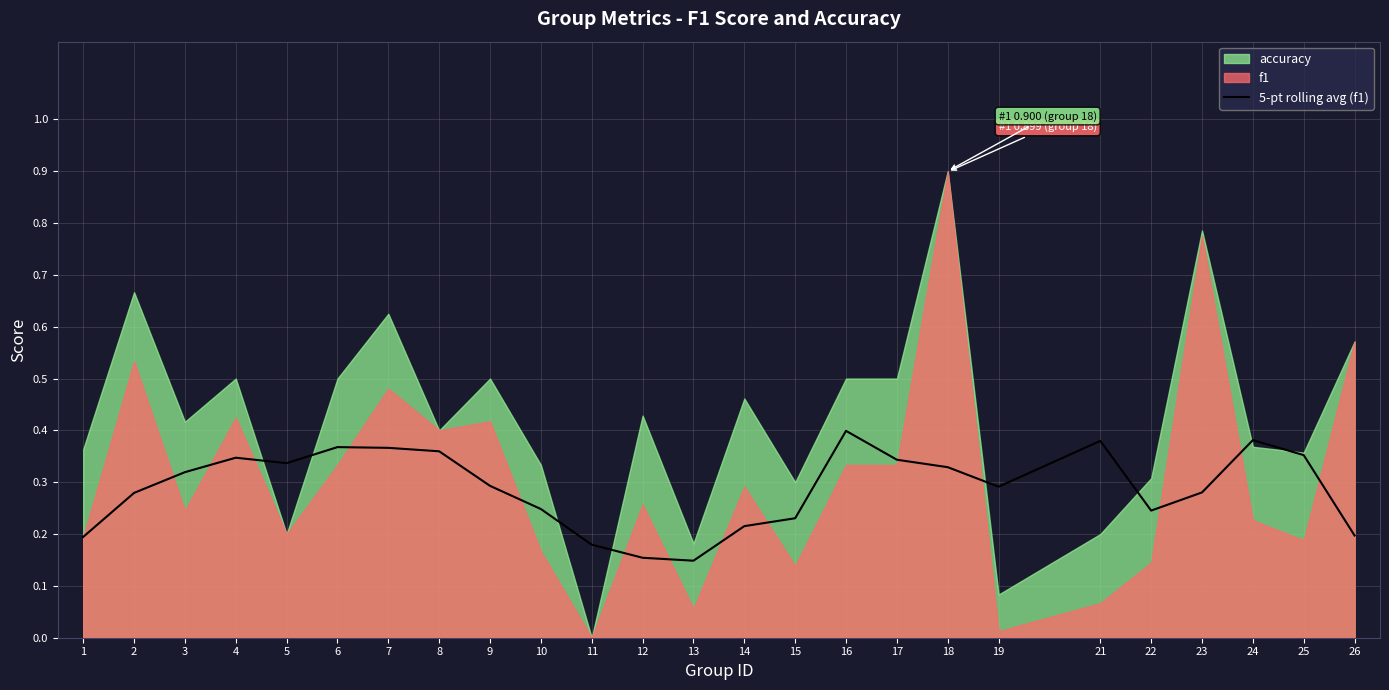

List the labels in order of value, smallest first.

13, 12, 11, 1, 26, 14, 15, 22, 10, 2, 23, 19, 9, 3, 18, 5, 17, 4, 25, 8, 7, 6, 21, 24, 16